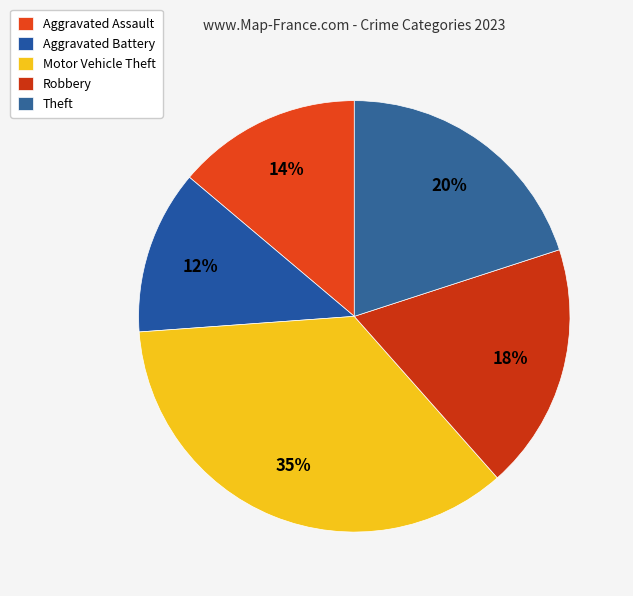

Does any single category account for the majority?

No